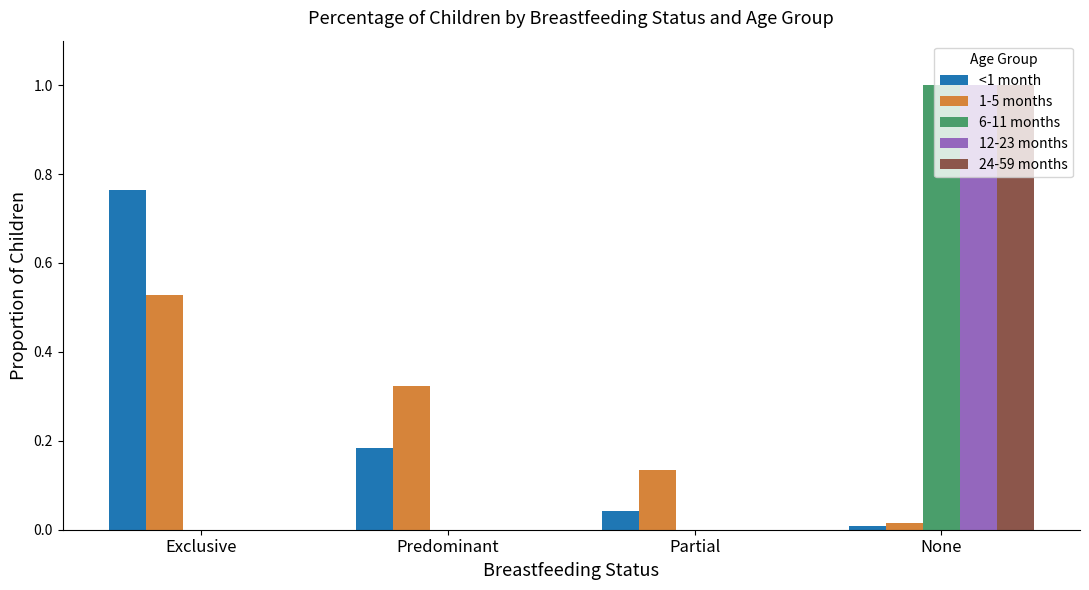

What is the highest value of the 12-23 months series?

1.0